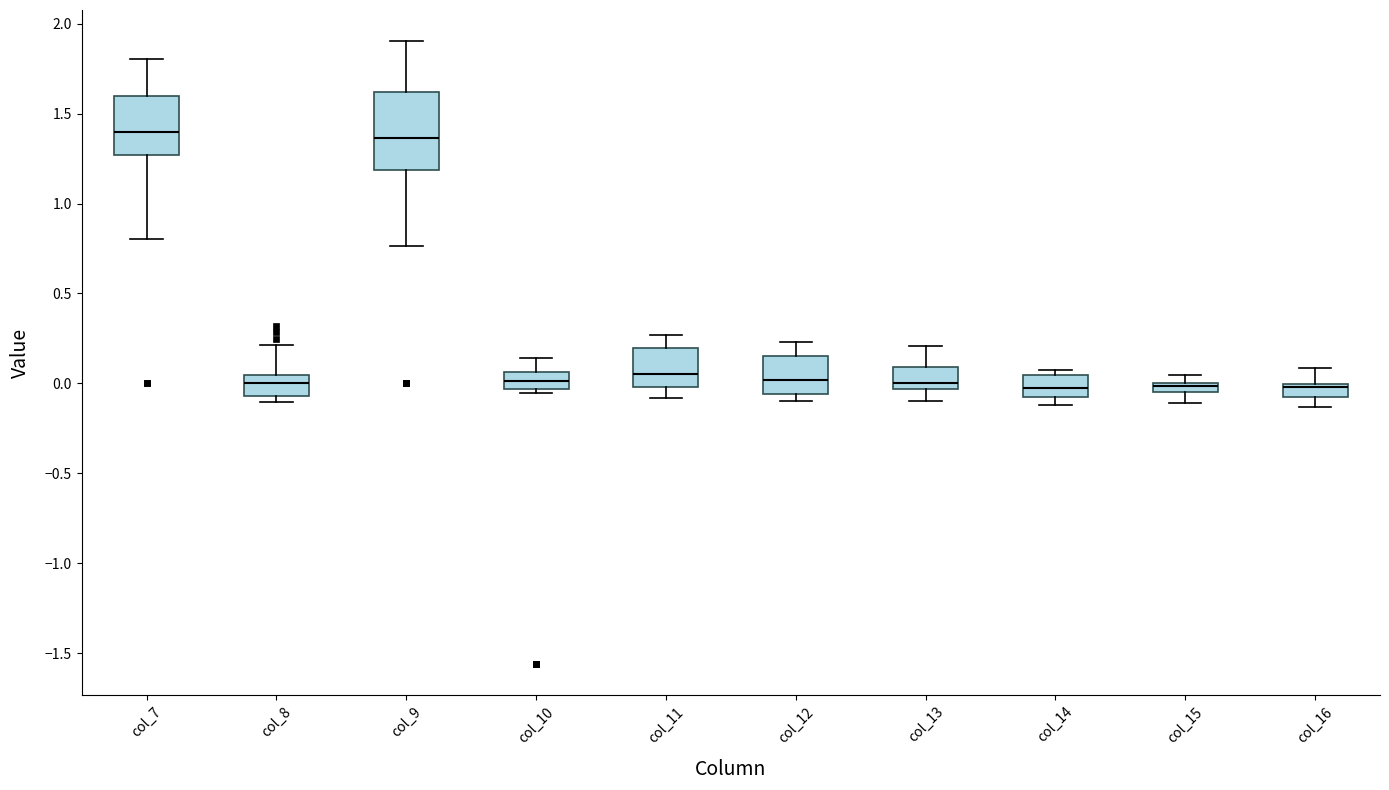

Where does the lower whisker of the box for col_11 end on the y-axis? The values are not printed on the chart, so give them approximately, as read against the axis.

-0.10